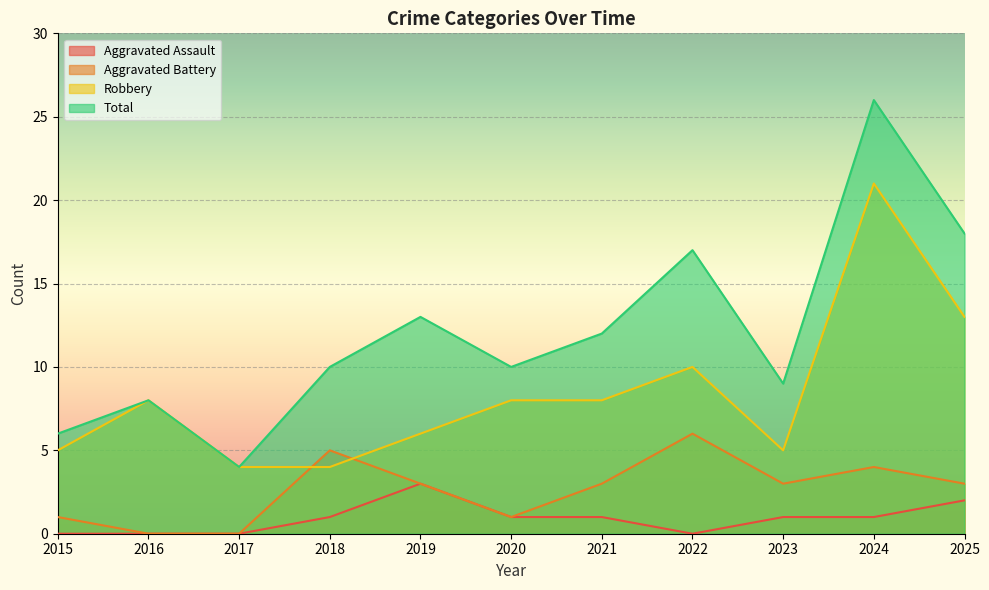

How many interior local valleys does the Total series have?

3